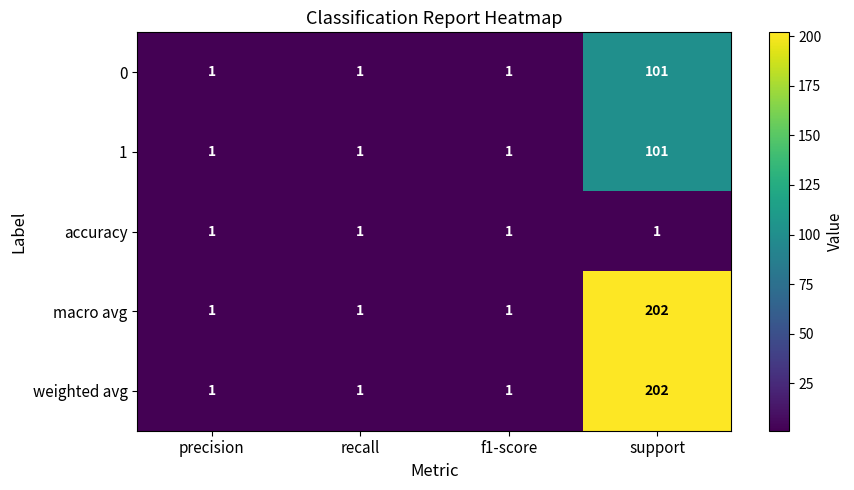

How many data points does each series have?

4